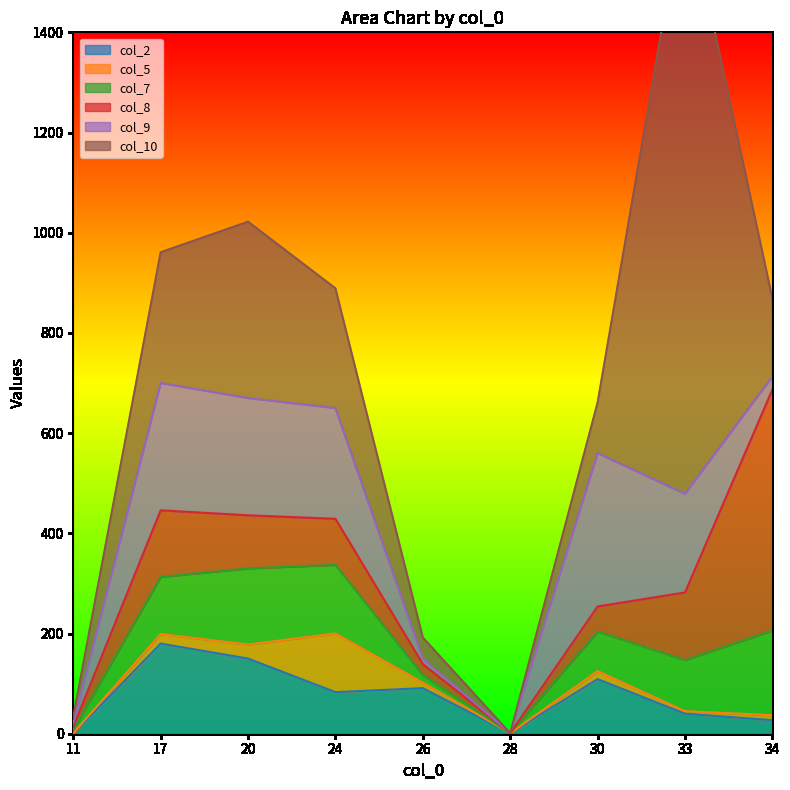

How many interior local peaks does the col_8 series have?

1